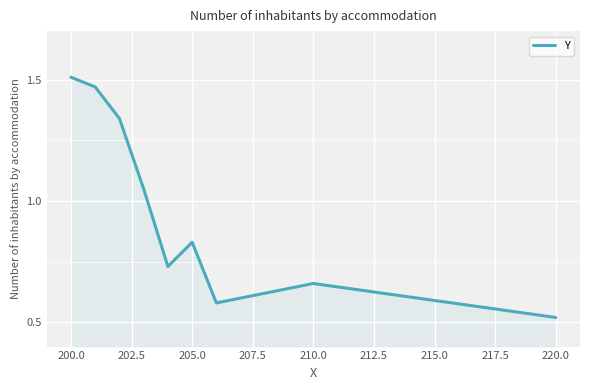

At which category does the chart reach its minimum across all series?

220.0